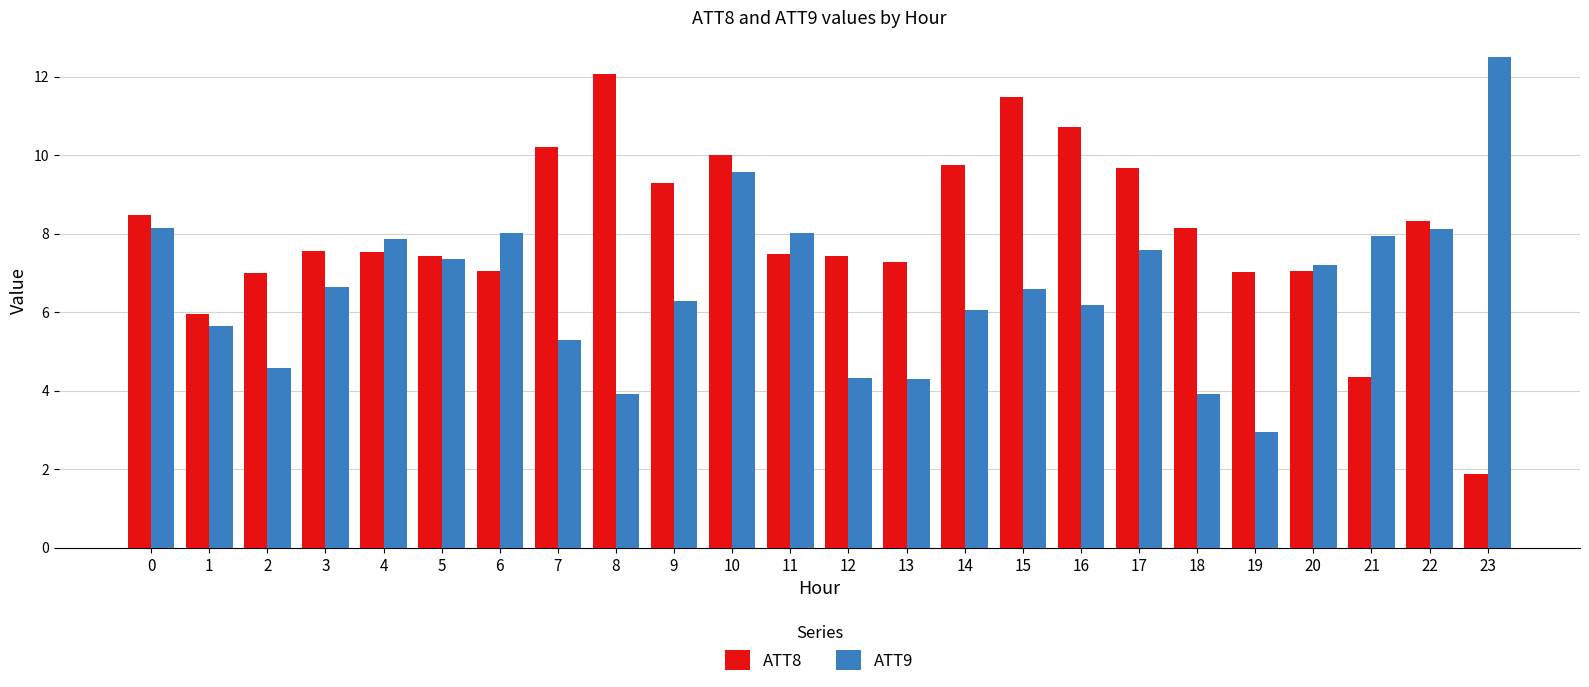

What are all the series names shown in the legend?

ATT8, ATT9